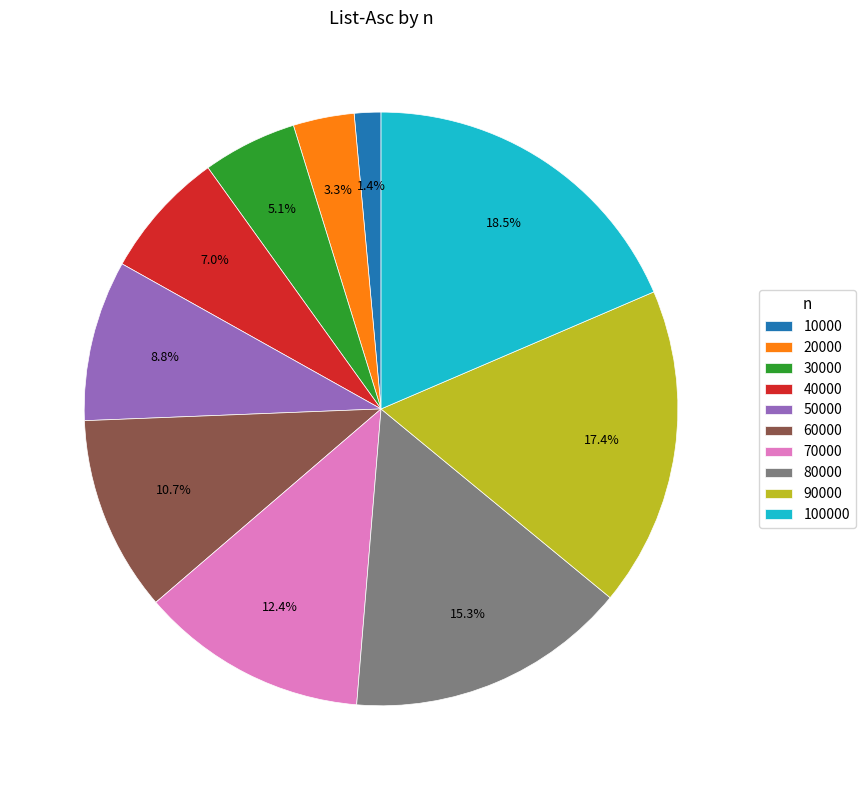

To the nearest percent, what is the difference between the largest and smallest slice percentages?

17%